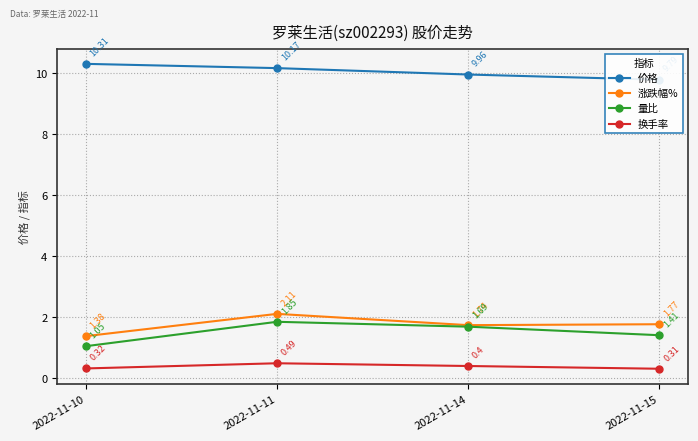

Between 2022-11-14 and 2022-11-15, which is larger?

2022-11-14